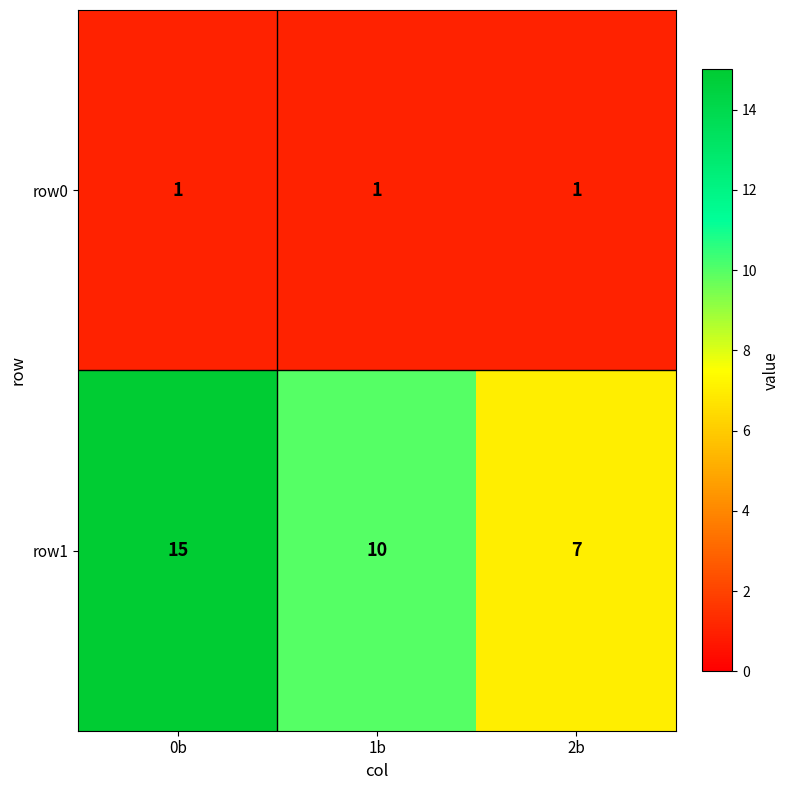

What is the difference between the maximum and minimum values in the row1 series?

8